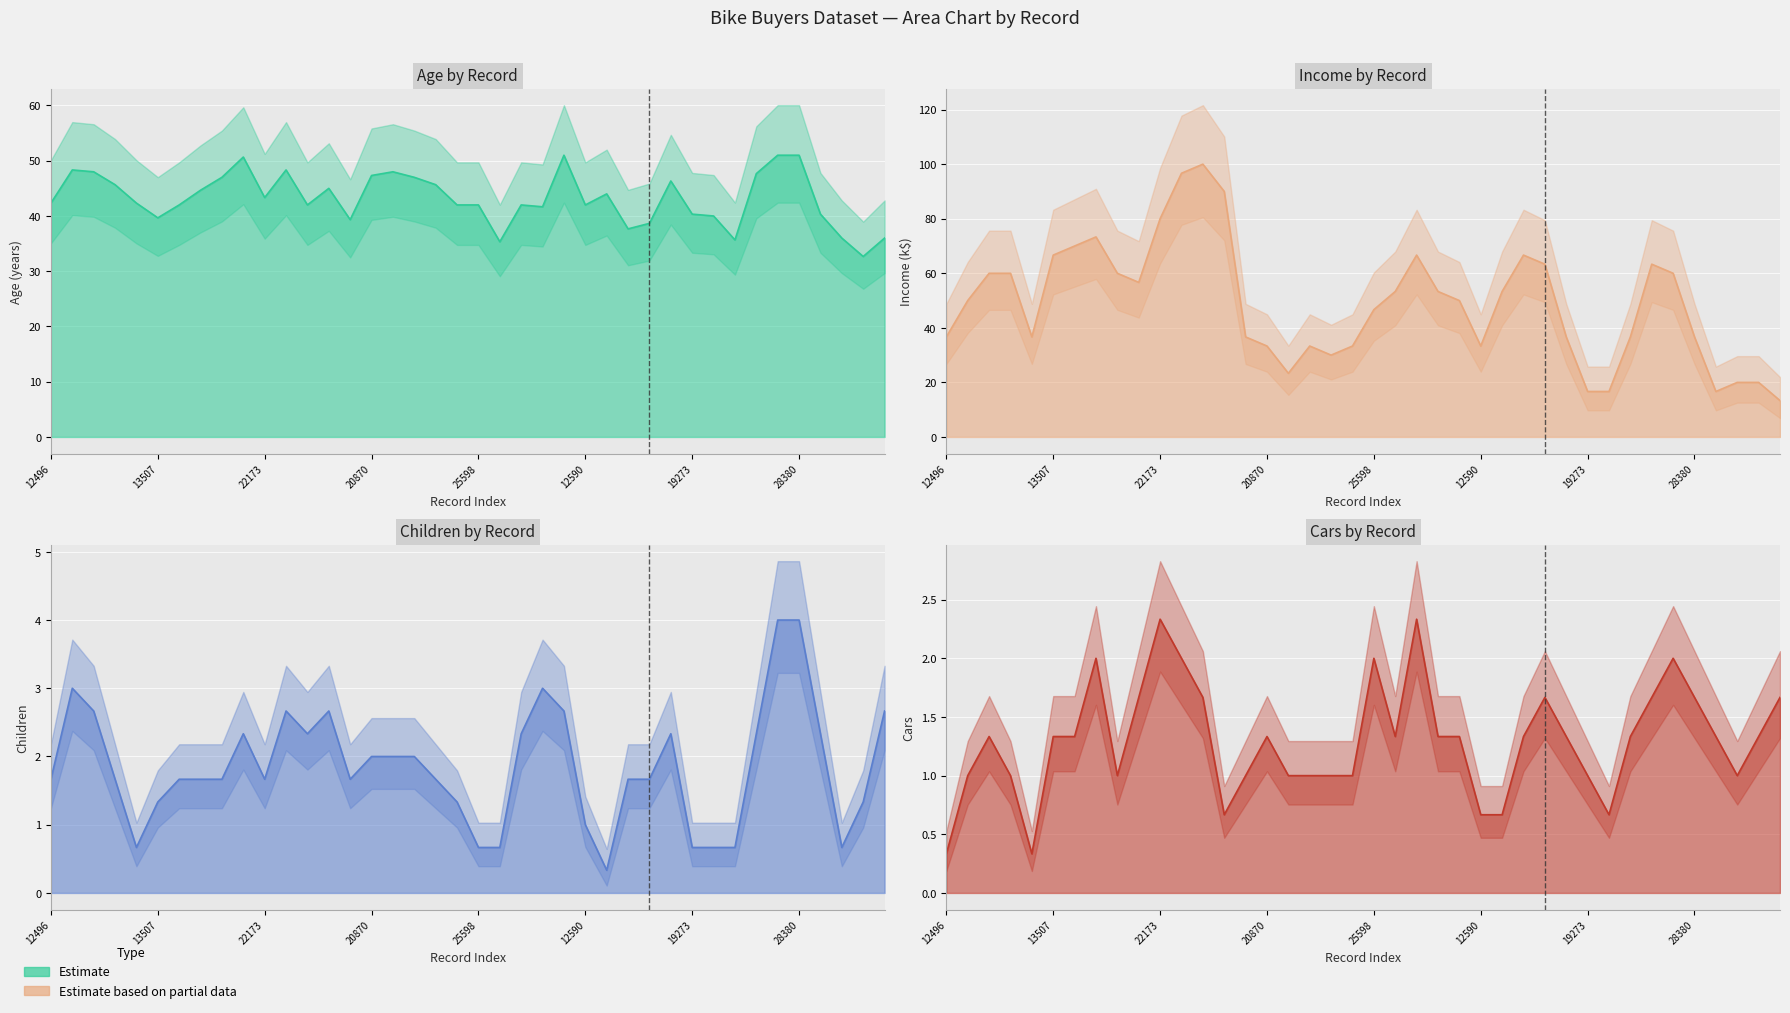

What is the difference between the Children (line) values at 19 and 19273?

0.3